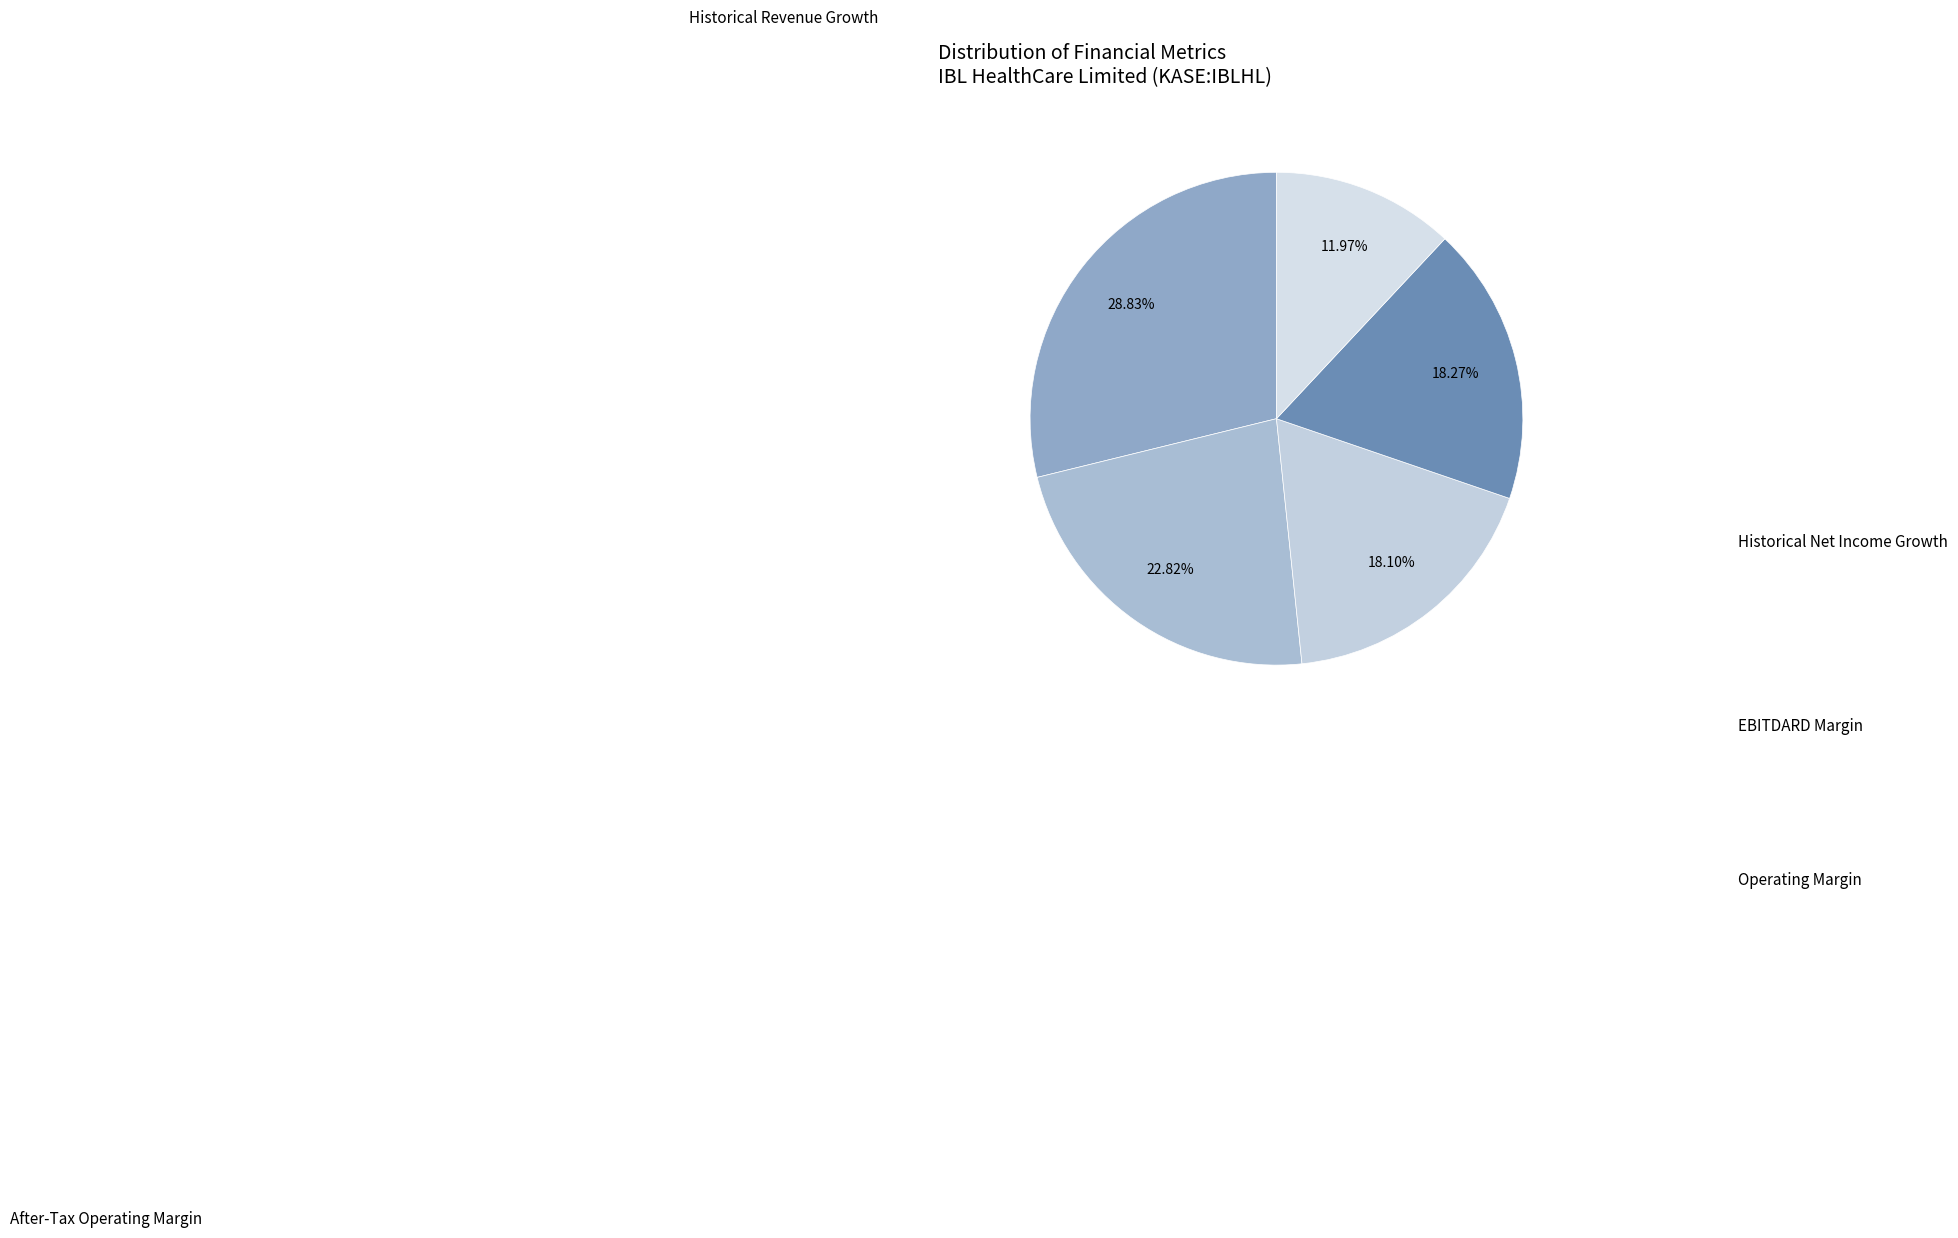

To the nearest percent, what is the difference between the After-Tax Operating Margin and Historical Net Income Growth slice percentages?

11%